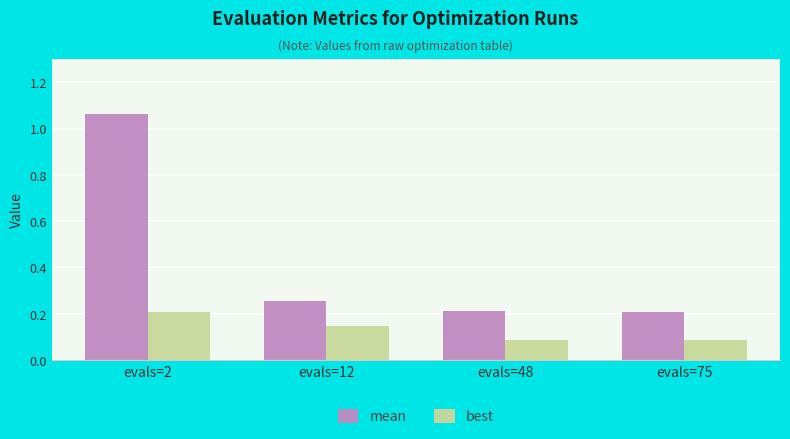

Which series has the largest range (max minus min)?

mean